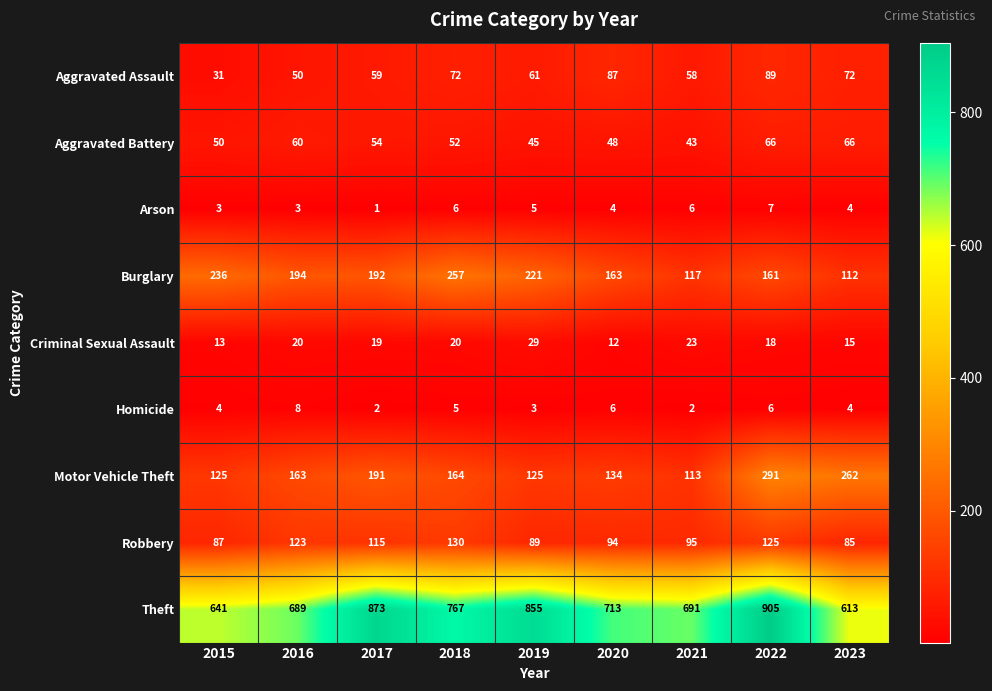

At which category is the sum across all series the highest?

2022